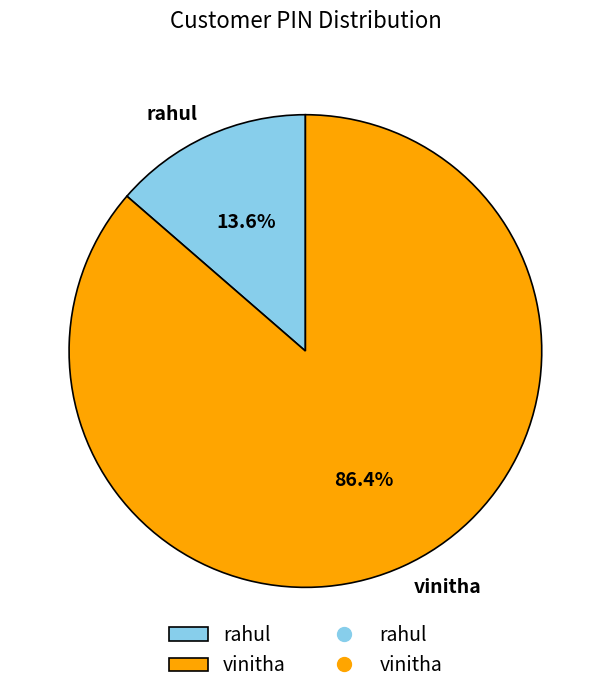

Do vinitha and rahul together represent more than half of the pie?

Yes